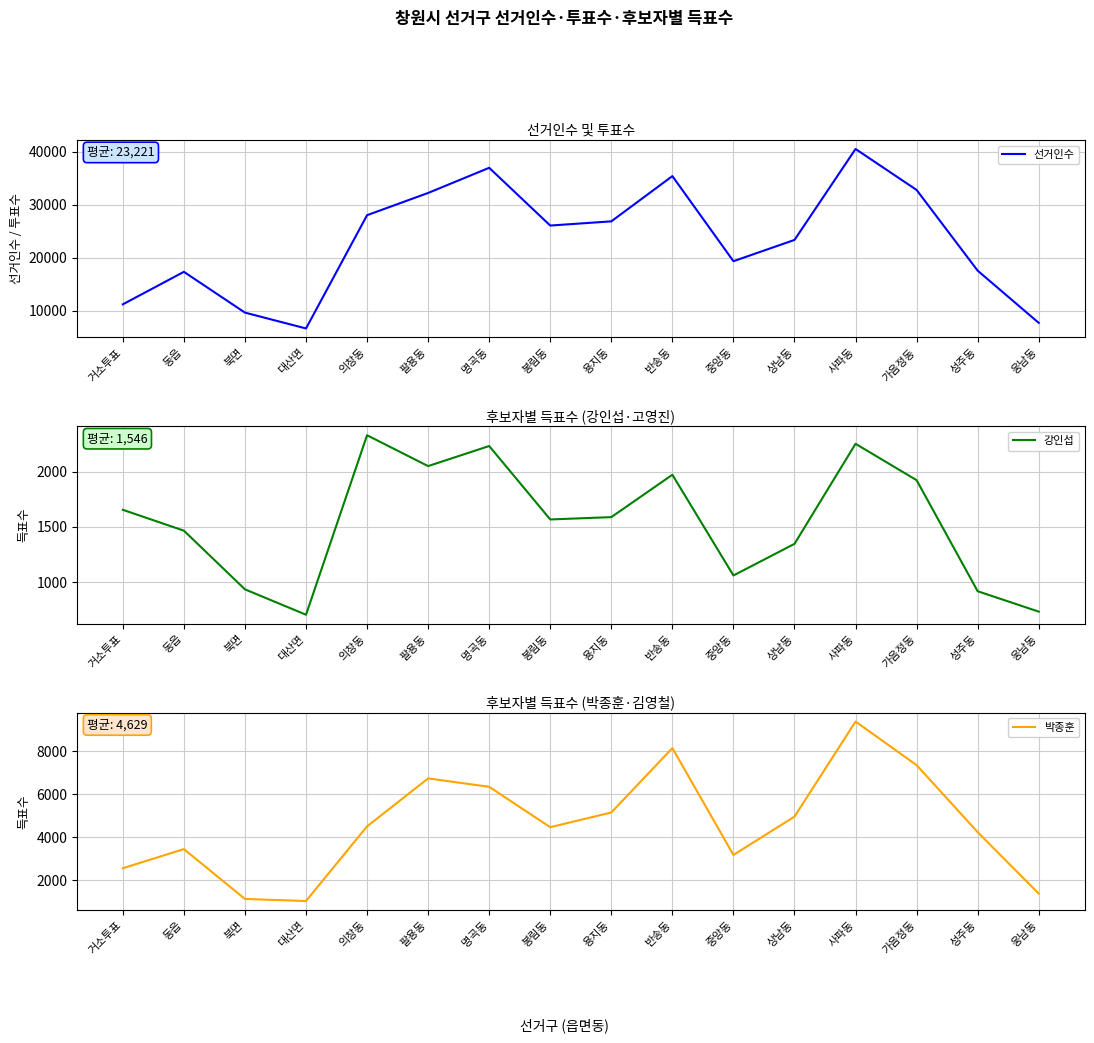

What is the label of the 2nd point from the left?

동읍